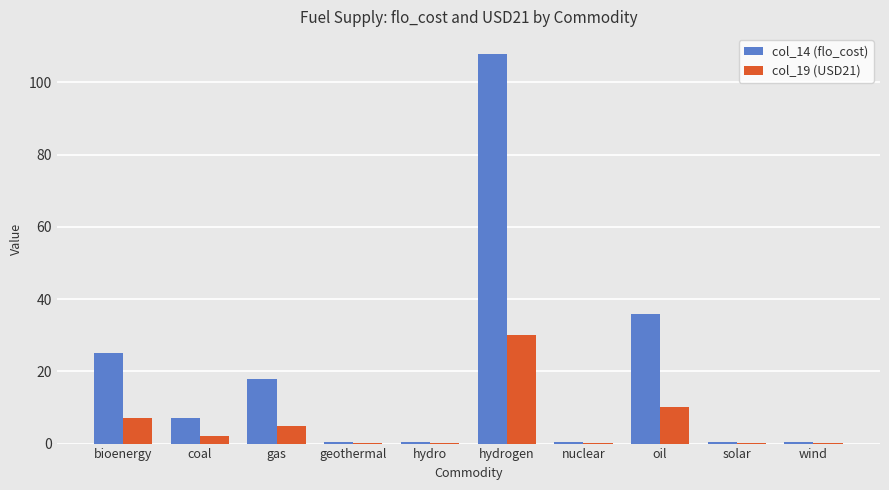

How many groups of bars are there?

10